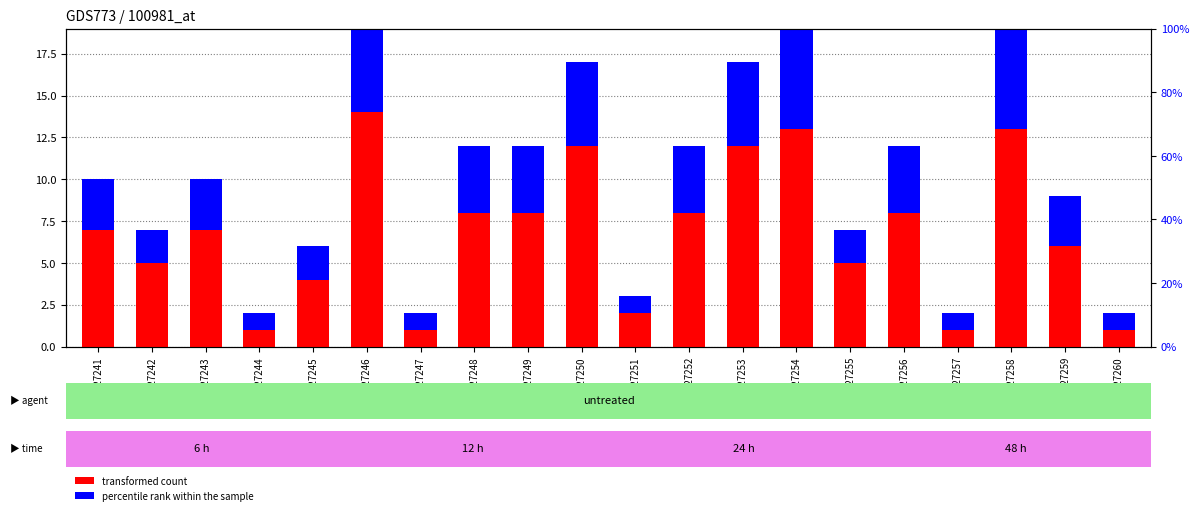

At how many categories does at least one series exceed 5?

12